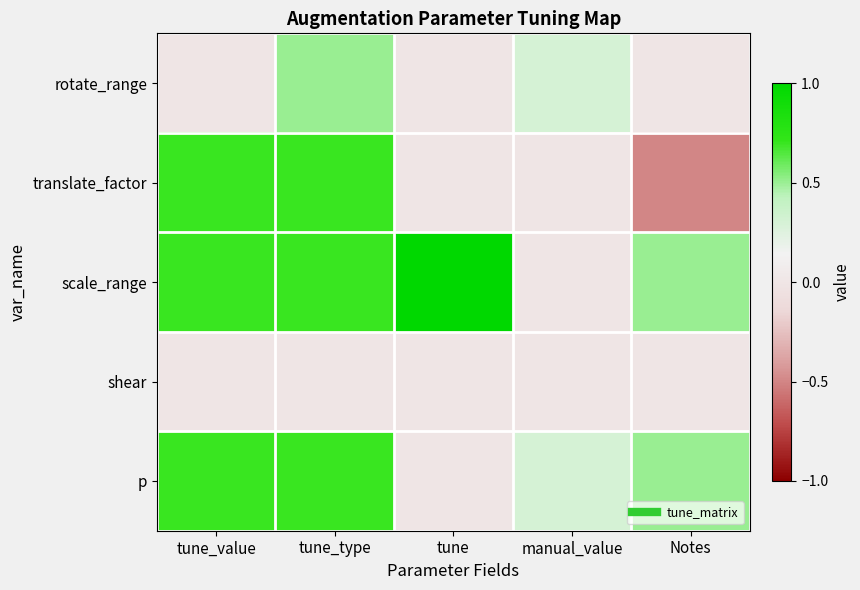

Reading right to left, transcribe all the data shown in this chart.

rotate_range: Notes=0.0	manual_value=0.3	tune=0.0	tune_type=0.5	tune_value=0.0
translate_factor: Notes=-0.5	manual_value=0.0	tune=0.0	tune_type=0.7	tune_value=0.7
scale_range: Notes=0.5	manual_value=0.0	tune=1.0	tune_type=0.7	tune_value=0.7
shear: Notes=0.0	manual_value=0.0	tune=0.0	tune_type=0.0	tune_value=0.0
p: Notes=0.5	manual_value=0.3	tune=0.0	tune_type=0.7	tune_value=0.7